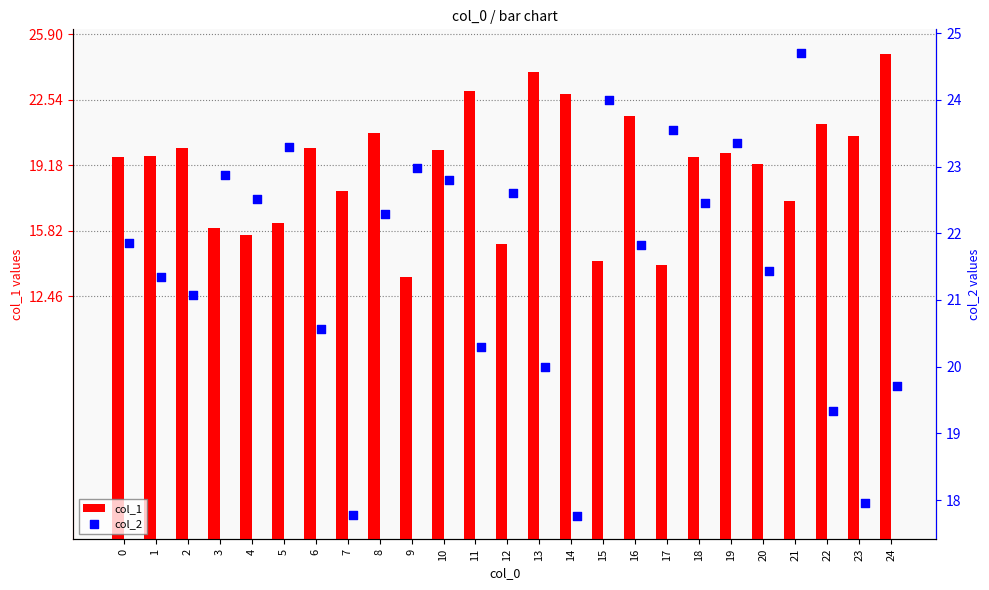

What are all the series names shown in the legend?

col_1, col_2